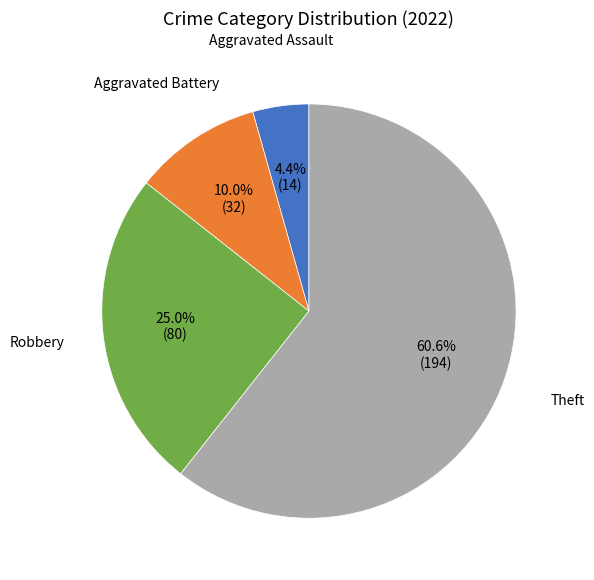

How many segments does this pie chart have?

4